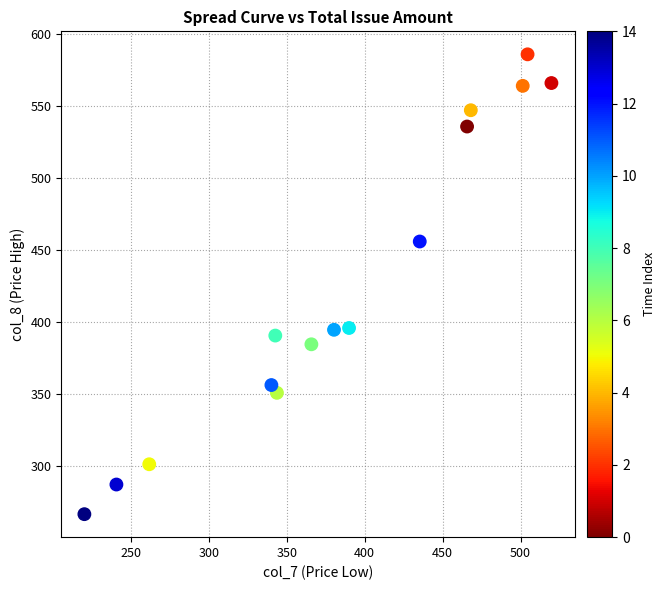

What is the range of X values (max minus min)?

299.5